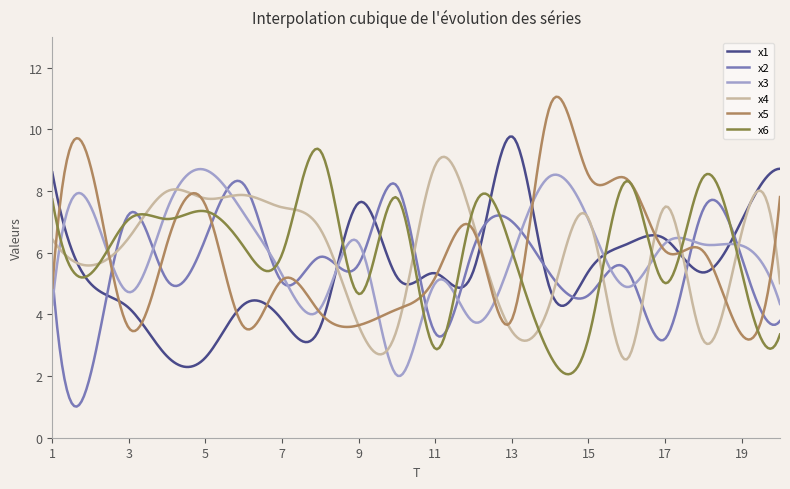

What is the smallest value displayed?

1.0